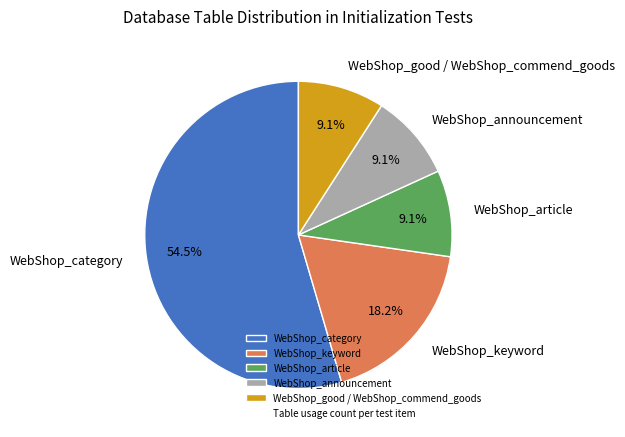

Does any single category account for the majority?

Yes